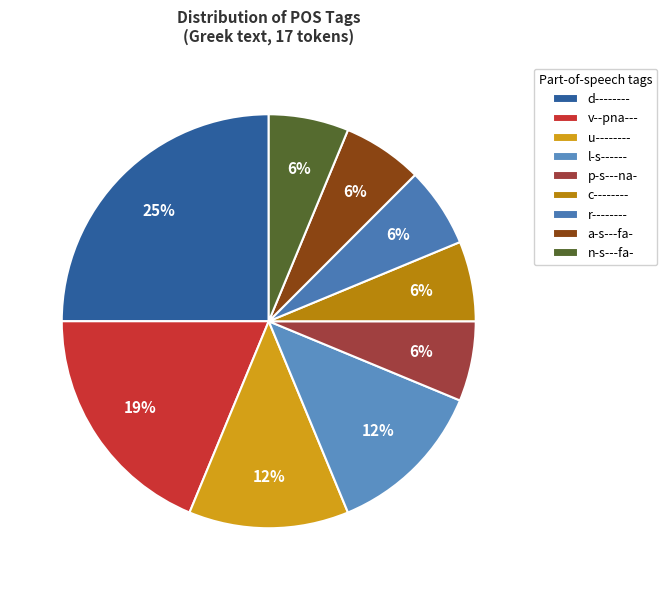

How many segments does this pie chart have?

9